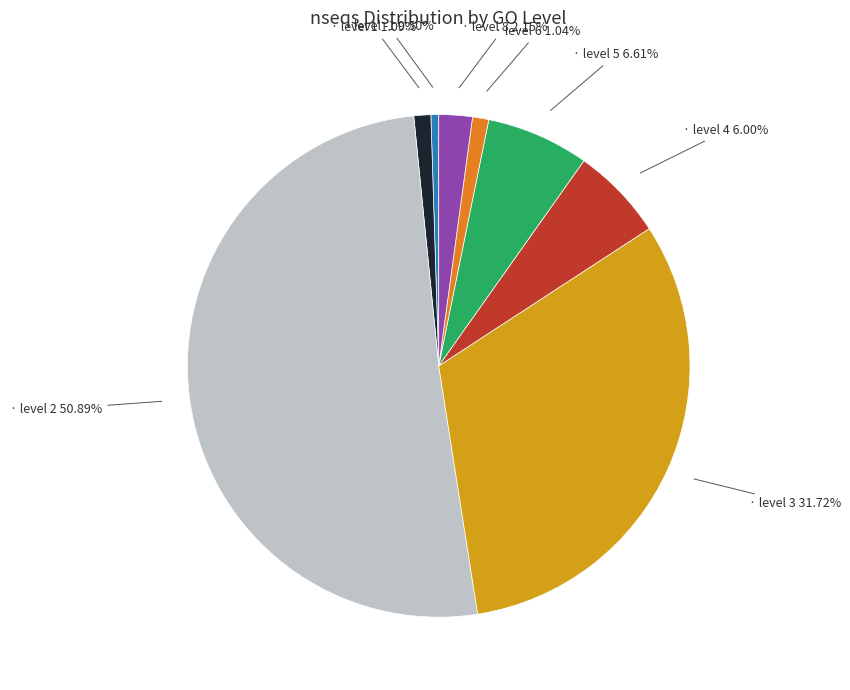

Is there a majority slice in this chart?

Yes